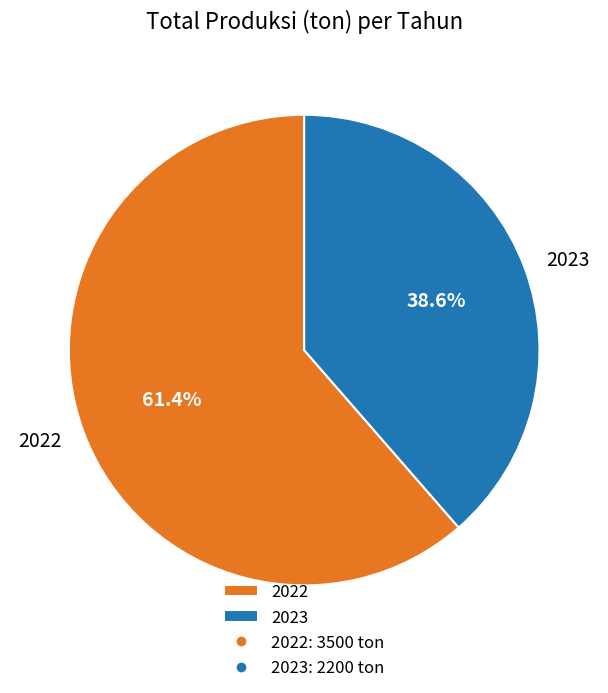

Which slice is the smallest?

2023